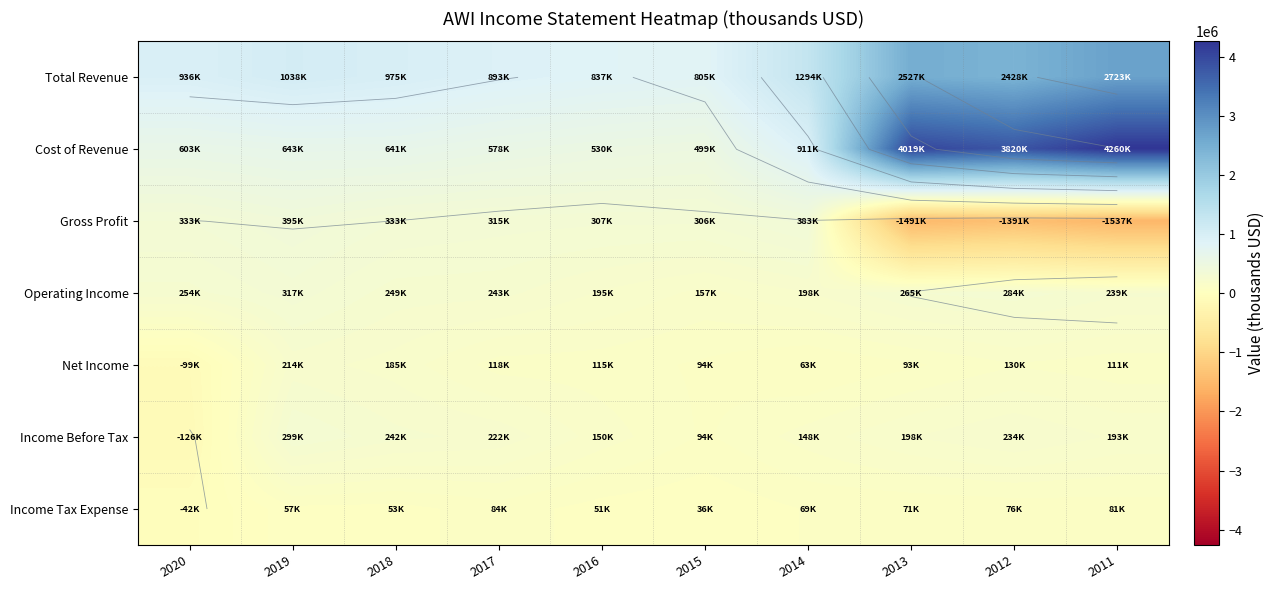

How many values in the Cost of Revenue series are below 643000?

5